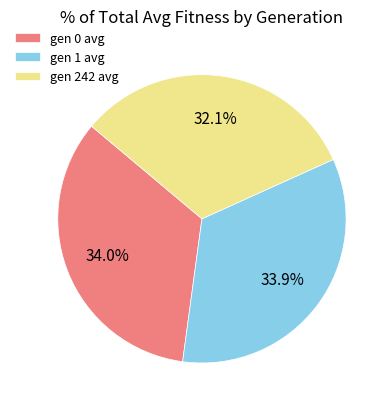

What percentage do gen 1 avg and gen 0 avg together represent?

67.9%